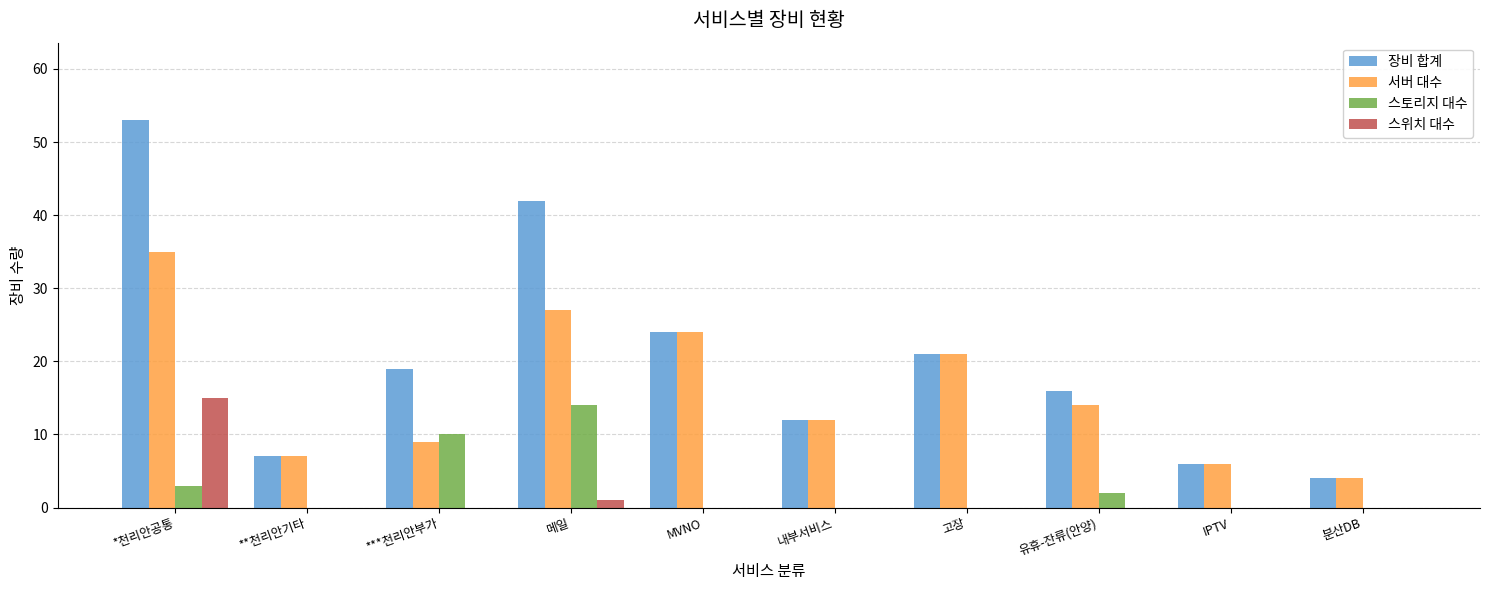

What are all the series names shown in the legend?

장비 합계, 서버 대수, 스토리지 대수, 스위치 대수